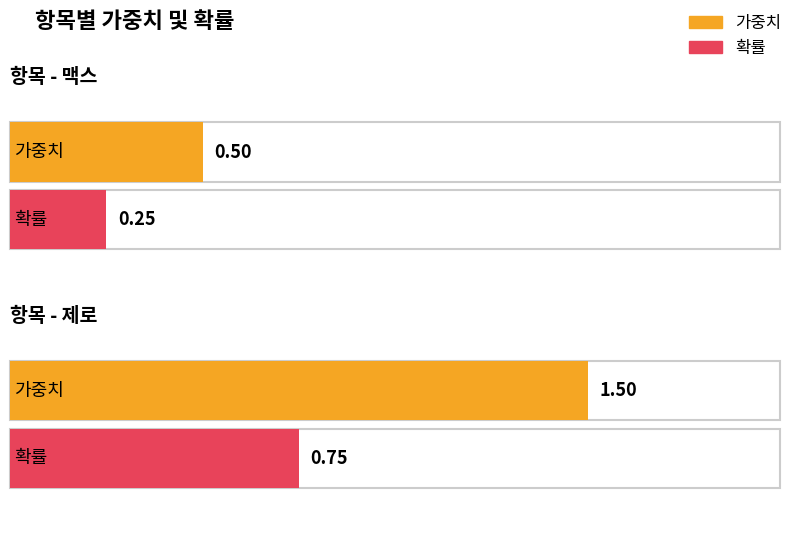

Which series has the widest spread of values?

가중치